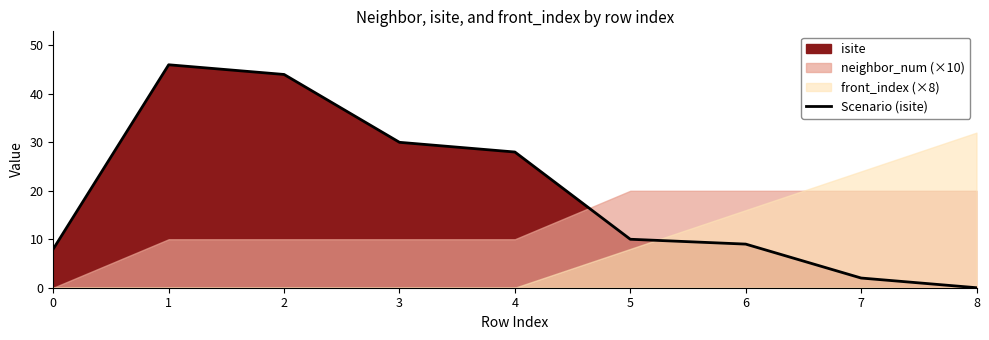

Approximately how many times larger is the value at 0 compared to 1?

0.2